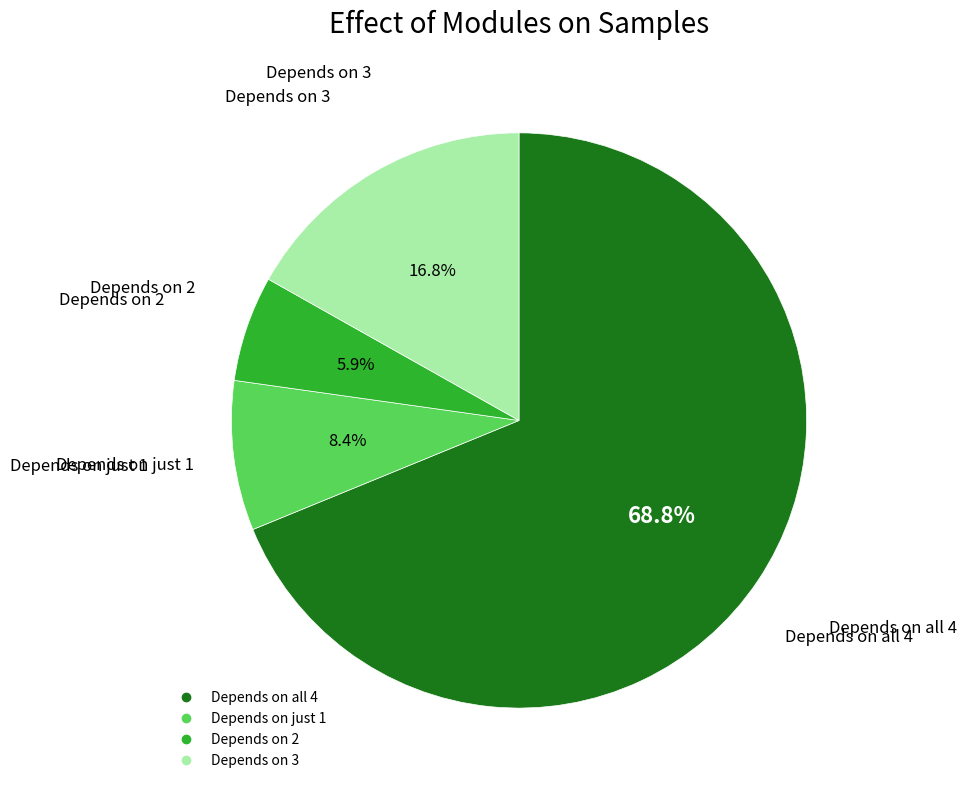

Is there a majority slice in this chart?

Yes